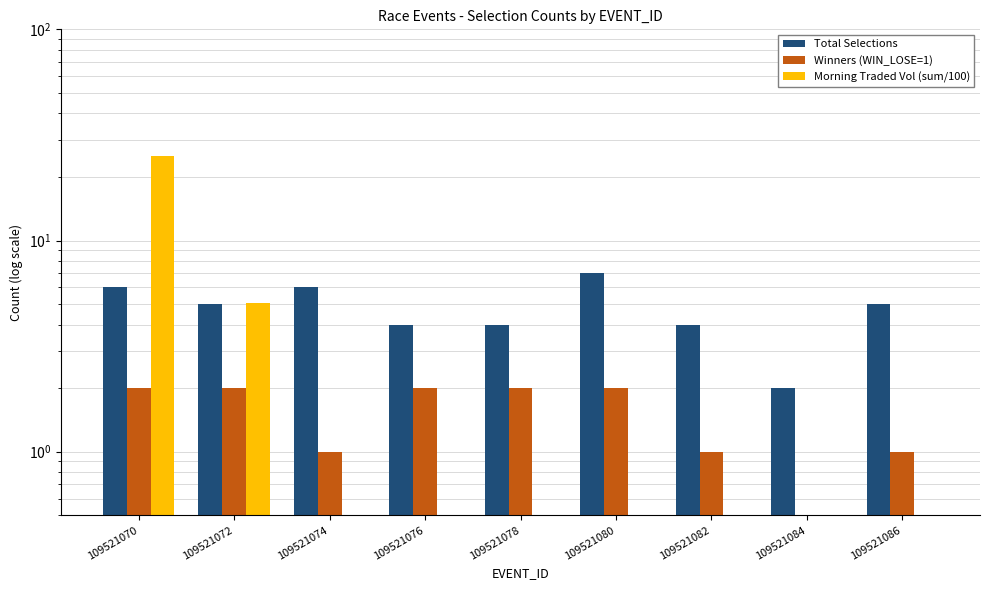

Is the value of Winners (WIN_LOSE=1) at 109521084 greater than the value of Morning Traded Vol (sum/100) at 109521076?

No